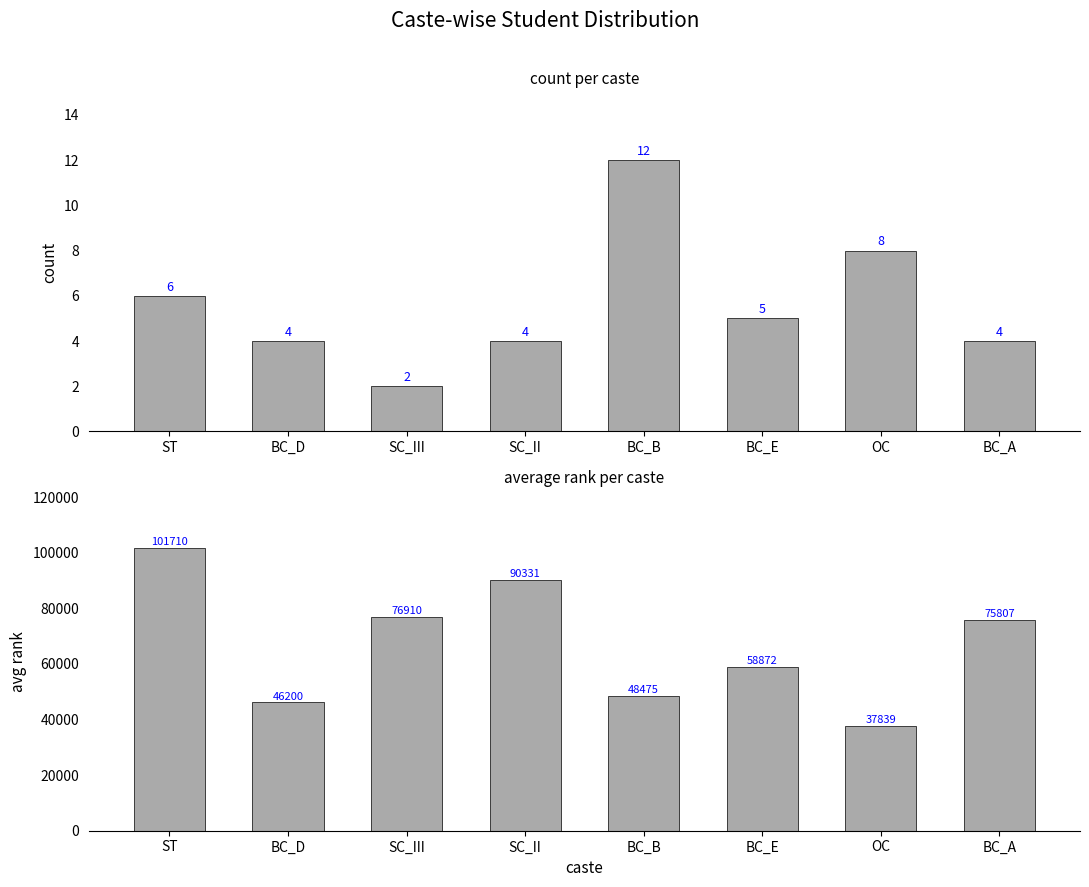

Which category has the lowest value in the avg_rank series?

OC